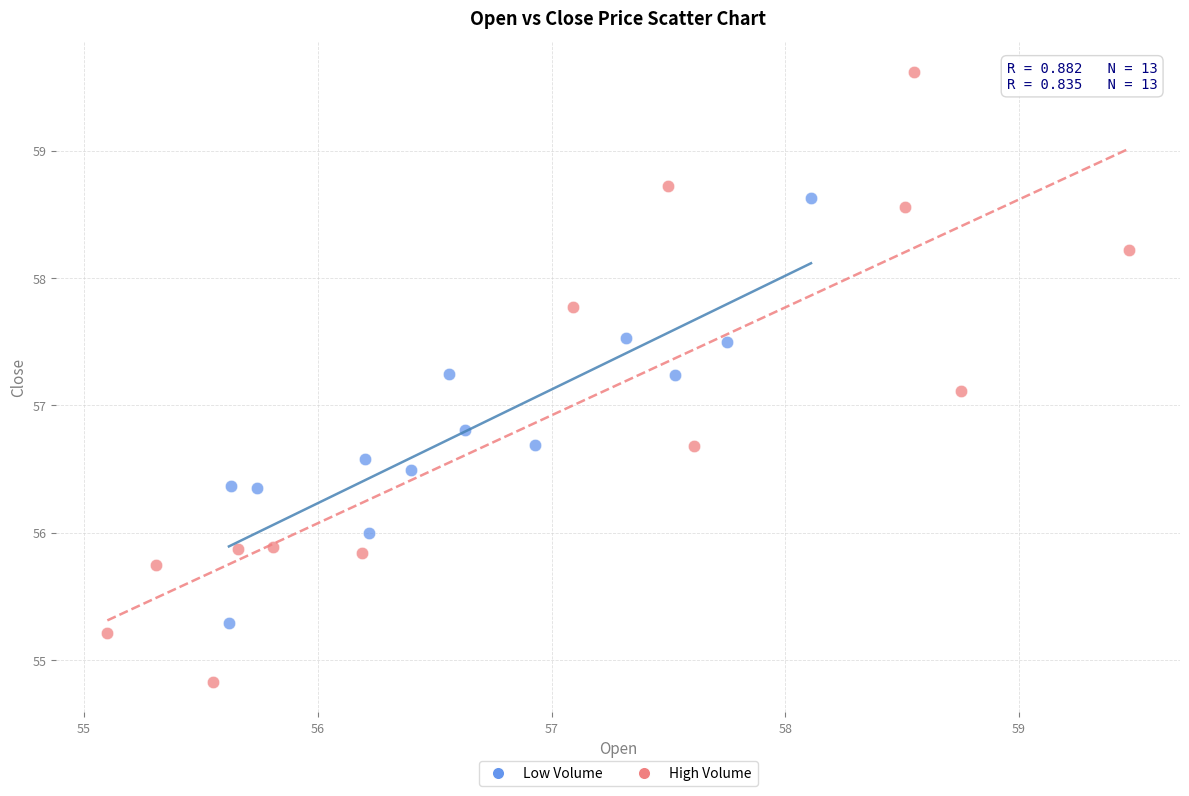

Which series has the largest Y range (max minus min)?

High Volume